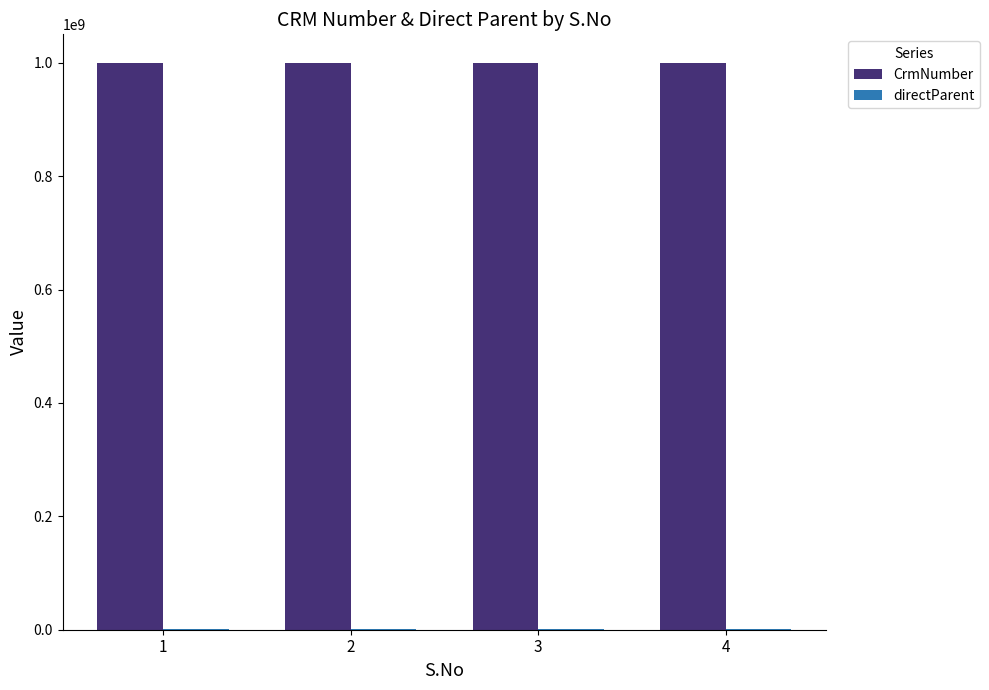

Read the CrmNumber value at 2.

1000181722